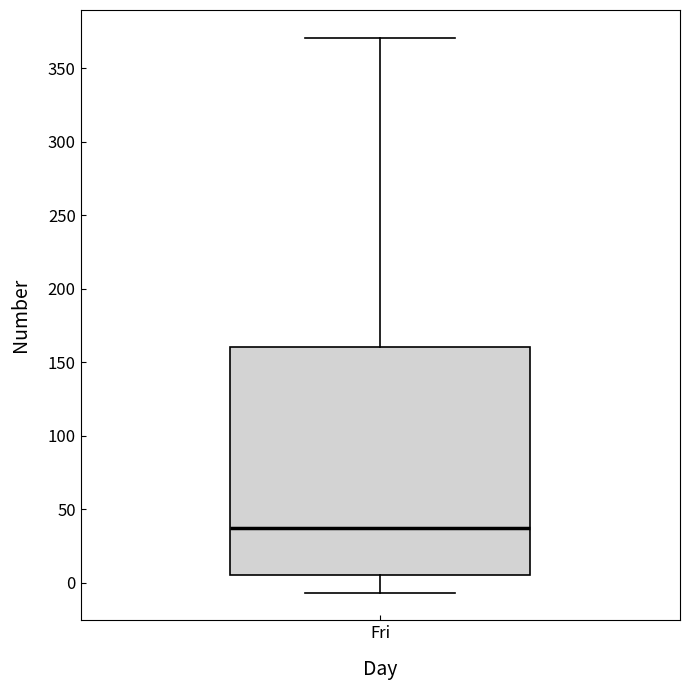

Read this box plot against the y-axis: the position of the median line, the range covered by the box, and the ends of both whiskers. The values are not printed on the chart, so give them approximately, as read against the axis.

median 35, box 5 to 160, whiskers -5 to 370